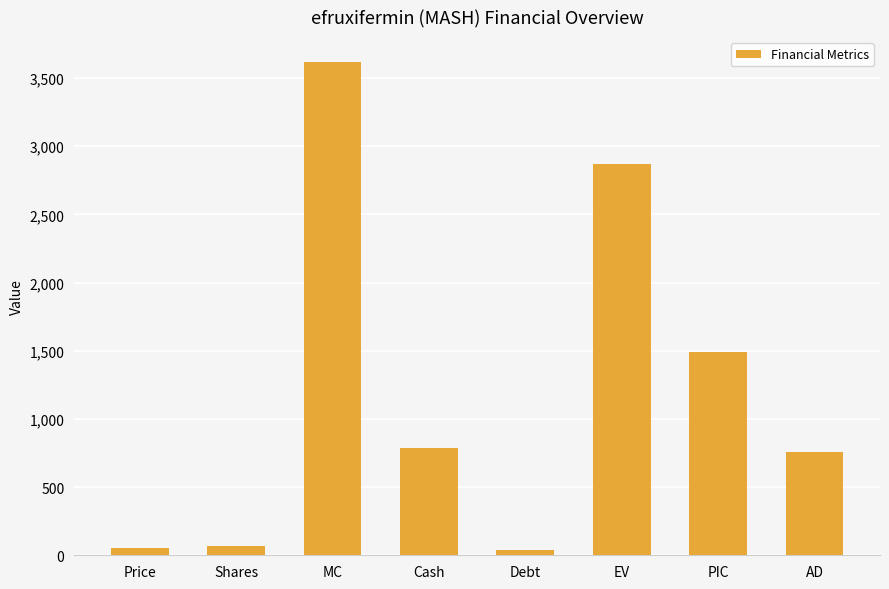

What is the difference between the second highest and second lowest values?

2816.0